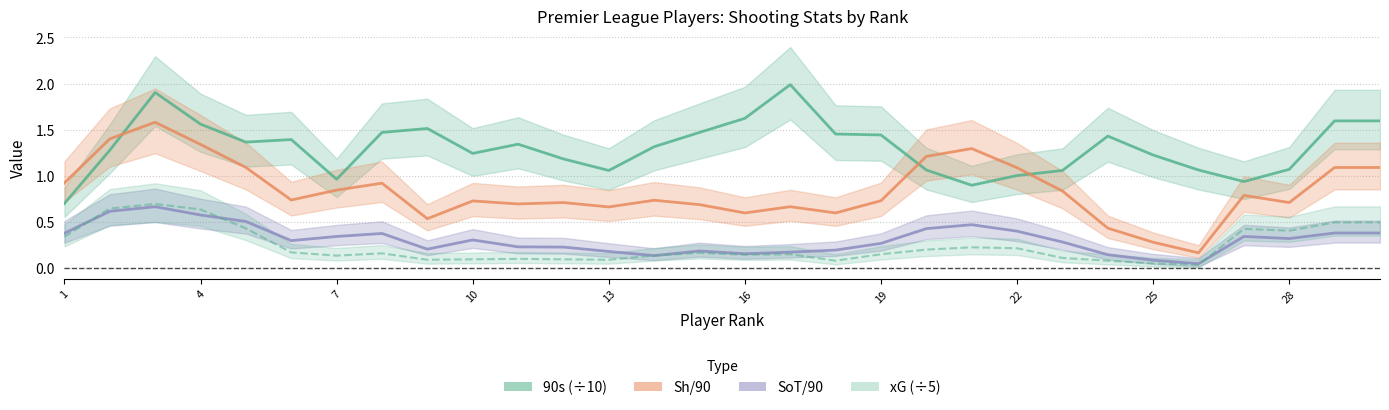

Is this an area chart (filled region under the line)?

No